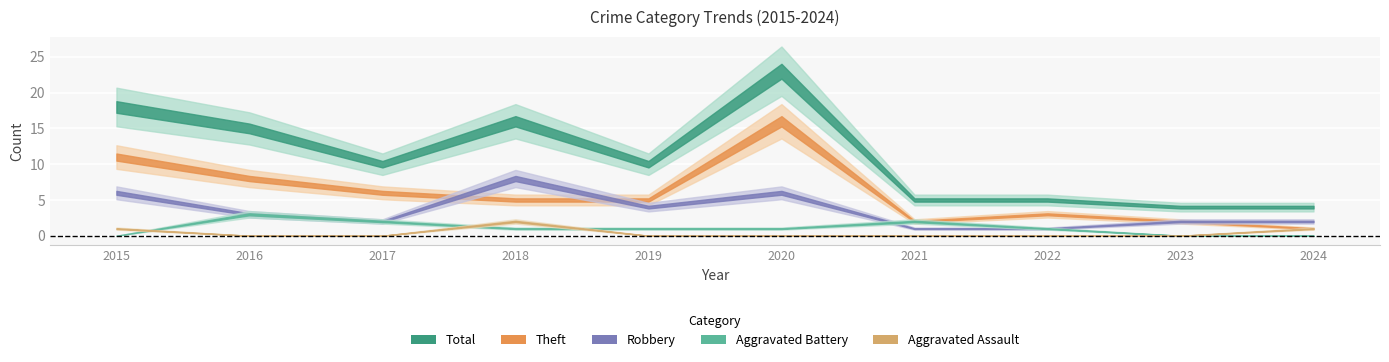

What are all the series names shown in the legend?

Aggravated Assault, Aggravated Battery, Robbery, Theft, Total